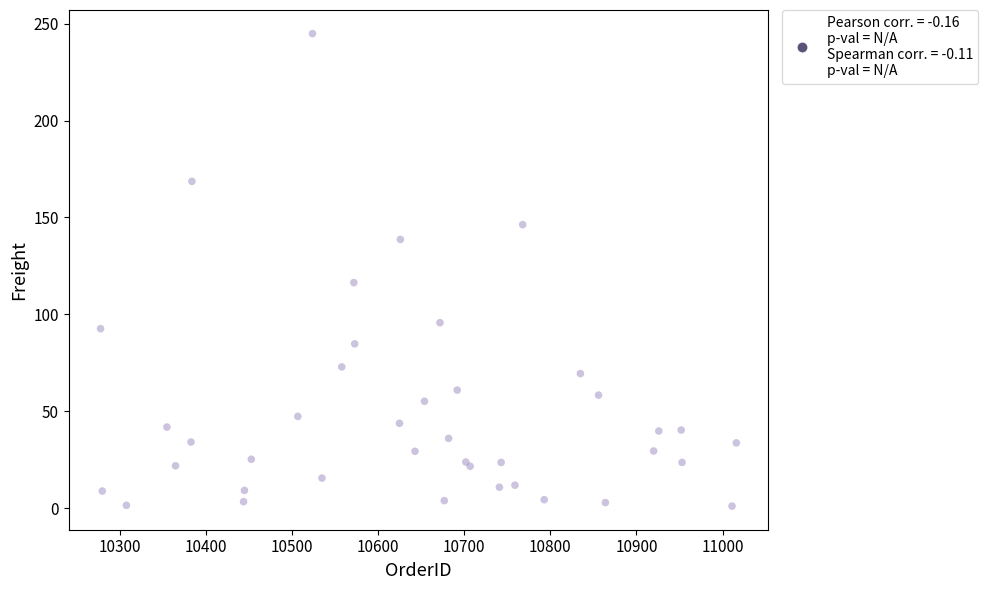

What Y value in the scatter plot is closest to 123?

116.4